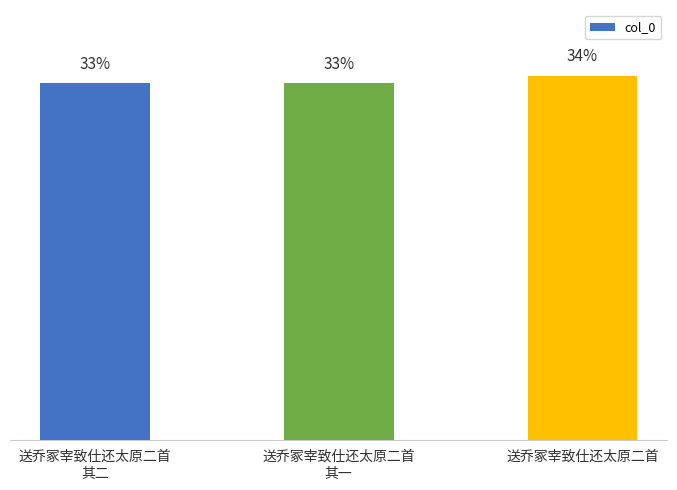

Does the chart contain any negative values?

No